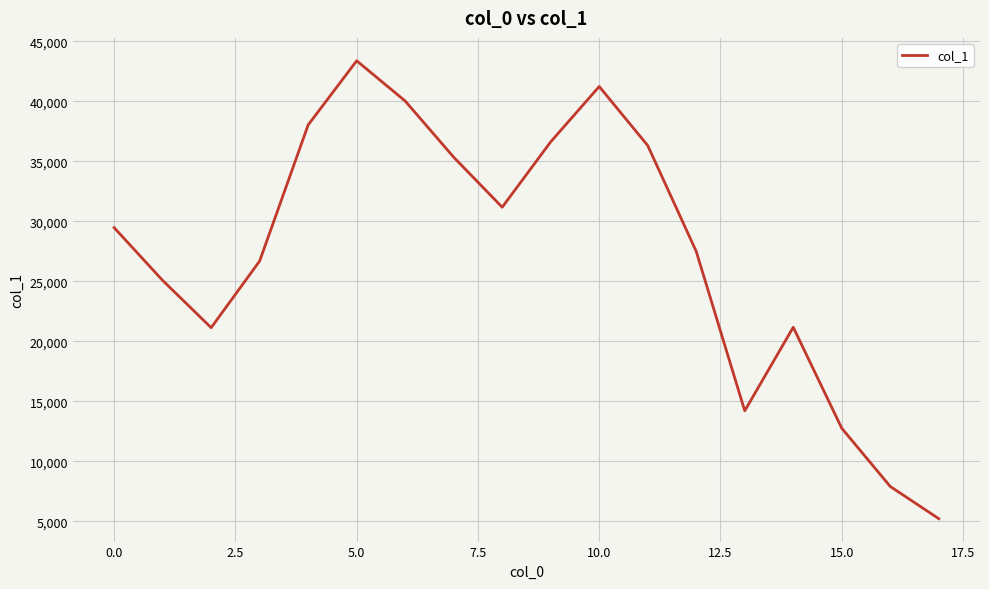

What is the maximum value shown in the chart?

43380